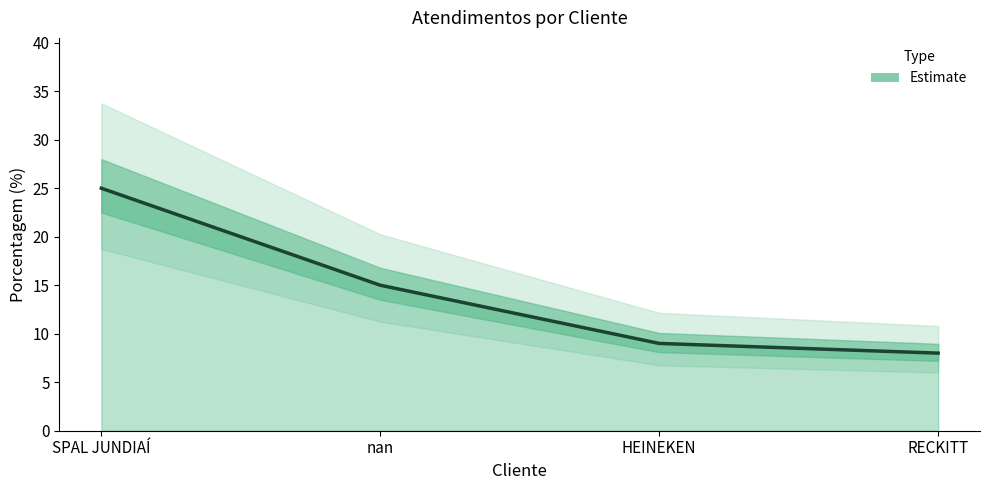

What position from the right is nan?

3